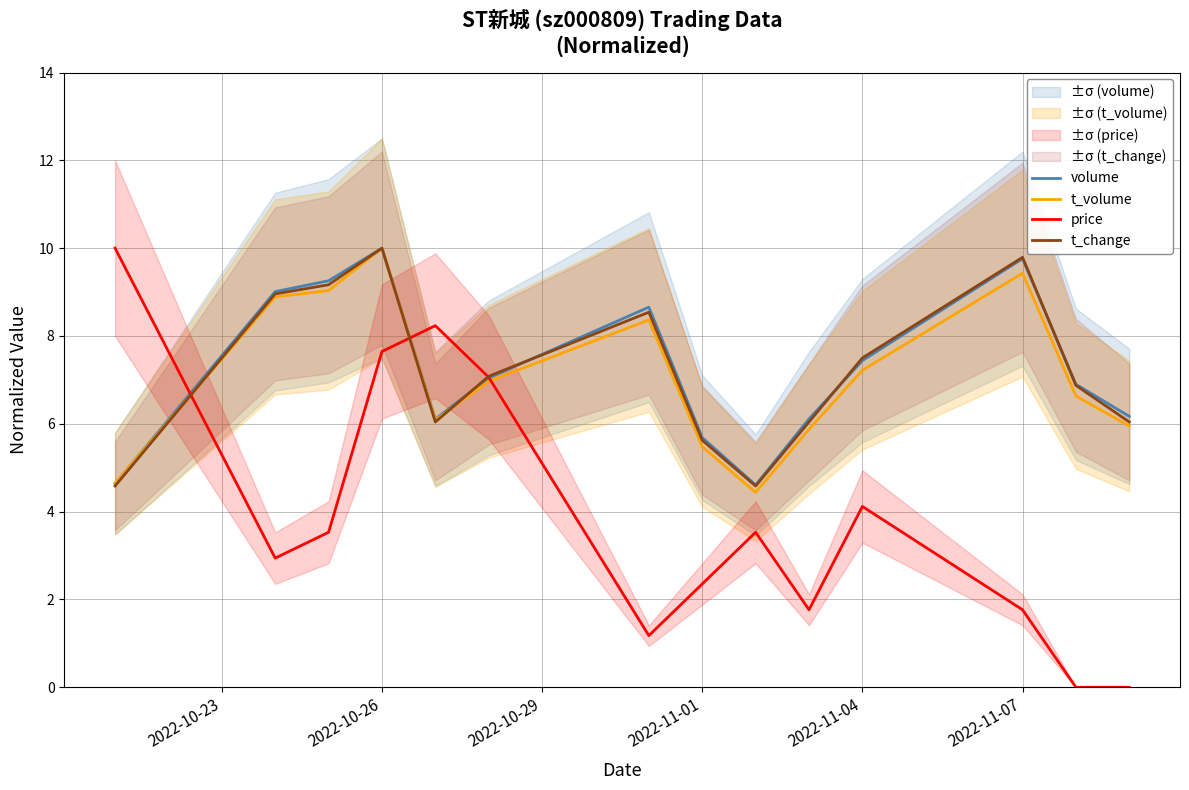

True or false: t_volume has more than 1 interior local peaks.

True